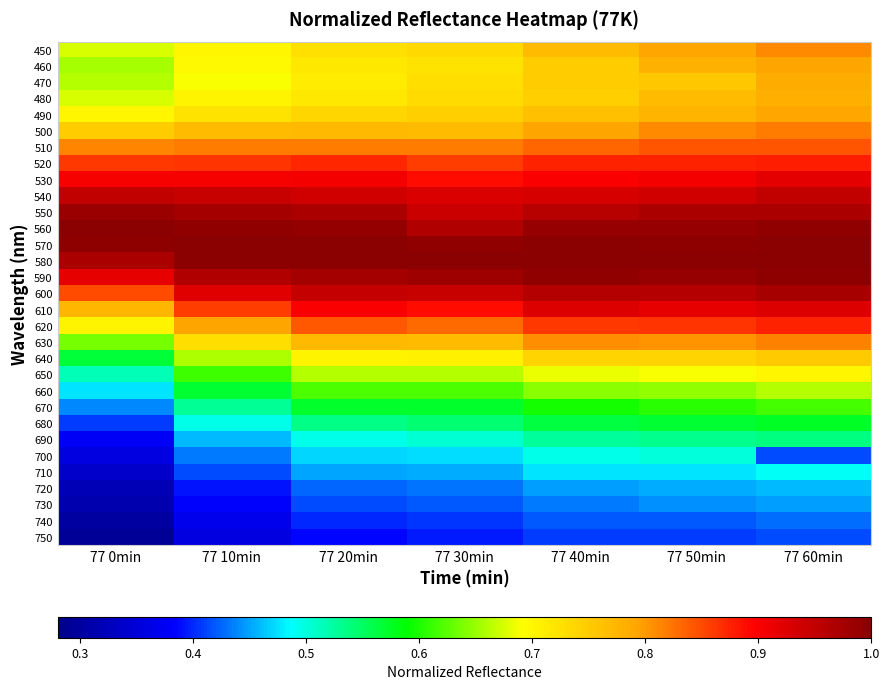

Between 77 50min and 77 60min, which is larger?

77 60min